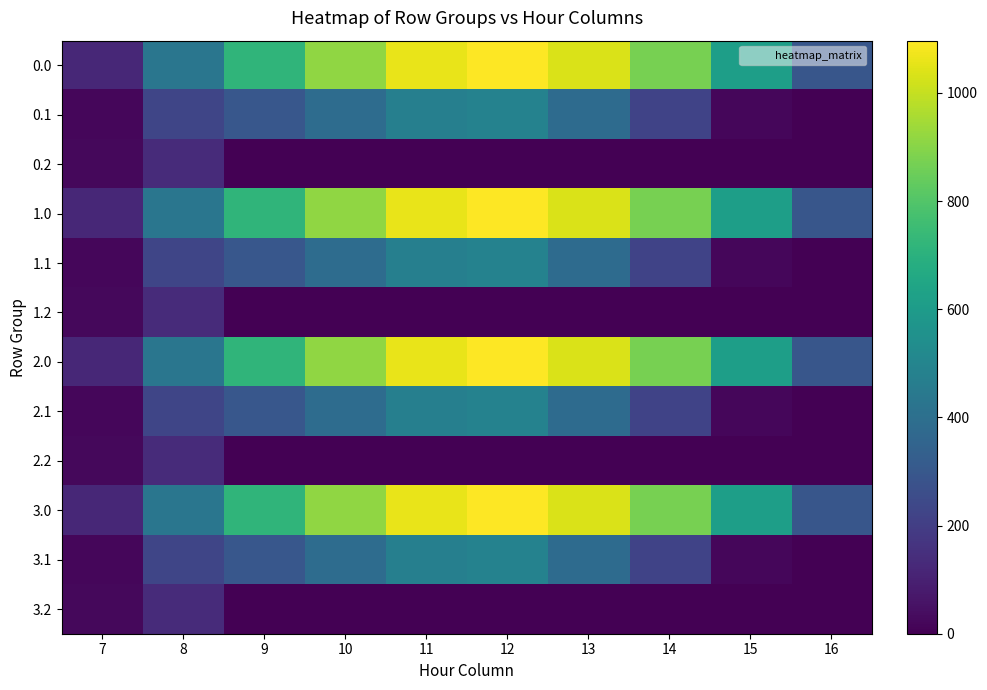

Reading right to left, transcribe all the data shown in this chart.

0.0: 16=294.5	15=615.9	14=870.6	13=1032.9	12=1096.7	11=1060.3	10=916.2	9=716.9	8=430.3	7=120.6
0.1: 16=0.0	15=17.3	14=219.2	13=382.7	12=485.4	11=471.7	10=388.1	9=295.9	8=227.5	7=17.7
0.2: 16=0.0	15=0.0	14=0.0	13=0.0	12=0.0	11=0.0	10=0.0	9=0.0	8=134.2	7=22.3
1.0: 16=294.5	15=615.9	14=870.6	13=1032.9	12=1096.7	11=1060.3	10=916.2	9=716.9	8=430.3	7=120.6
1.1: 16=0.0	15=17.3	14=219.2	13=382.7	12=485.4	11=471.7	10=388.1	9=295.9	8=227.5	7=17.7
1.2: 16=0.0	15=0.0	14=0.0	13=0.0	12=0.0	11=0.0	10=0.0	9=0.0	8=134.2	7=22.3
2.0: 16=294.5	15=615.9	14=870.6	13=1032.9	12=1096.7	11=1060.3	10=916.2	9=716.9	8=430.3	7=120.6
2.1: 16=0.0	15=17.3	14=219.2	13=382.7	12=485.4	11=471.7	10=388.1	9=295.9	8=227.5	7=17.7
2.2: 16=0.0	15=0.0	14=0.0	13=0.0	12=0.0	11=0.0	10=0.0	9=0.0	8=134.2	7=22.3
3.0: 16=294.5	15=615.9	14=870.6	13=1032.9	12=1096.7	11=1060.3	10=916.2	9=716.9	8=430.3	7=120.6
3.1: 16=0.0	15=17.3	14=219.2	13=382.7	12=485.4	11=471.7	10=388.1	9=295.9	8=227.5	7=17.7
3.2: 16=0.0	15=0.0	14=0.0	13=0.0	12=0.0	11=0.0	10=0.0	9=0.0	8=134.2	7=22.3